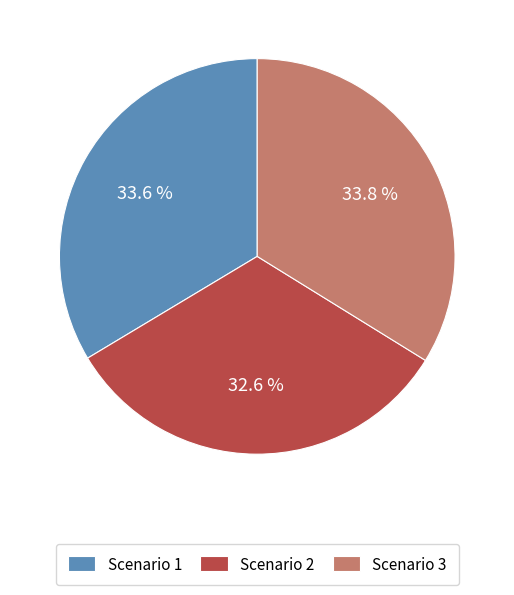

Approximately how many times larger is the value at Scenario 3 compared to Scenario 1?

1.0